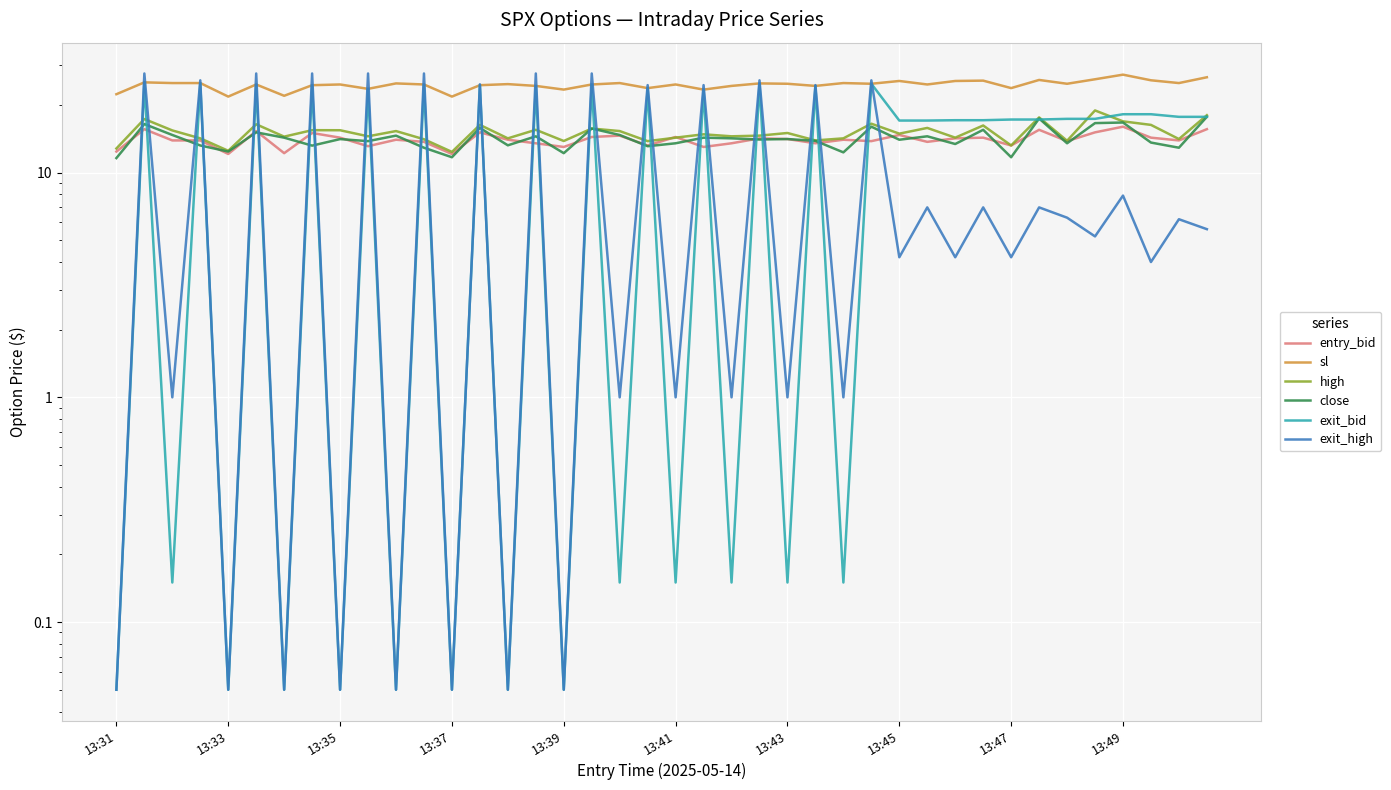

Rank the series at 39 from highest to lowest value.

sl, high, close, exit_bid, entry_bid, exit_high